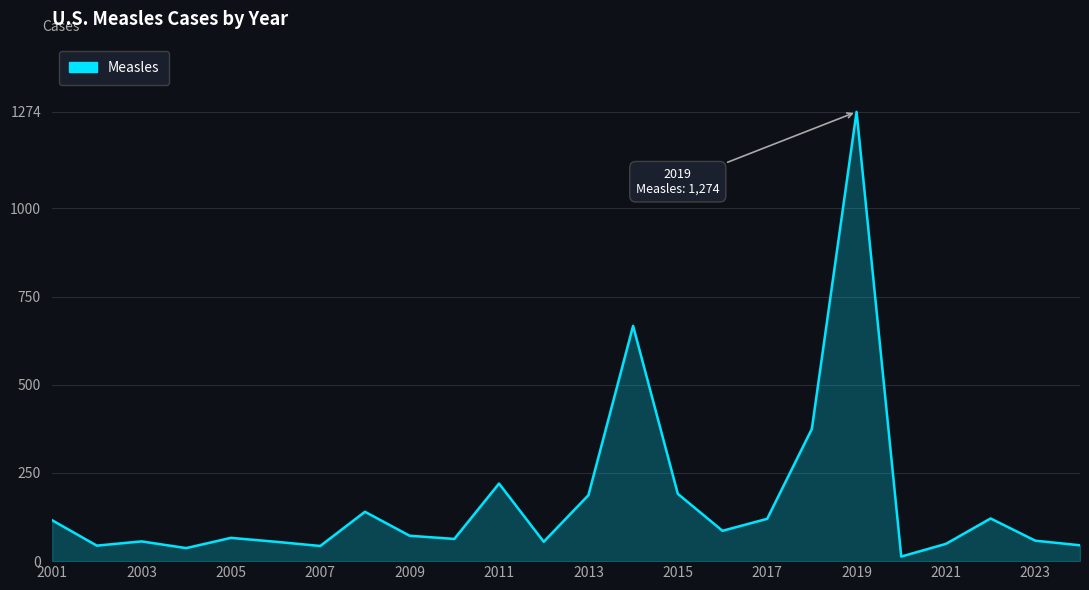

What is the difference between the maximum and minimum values?

1261